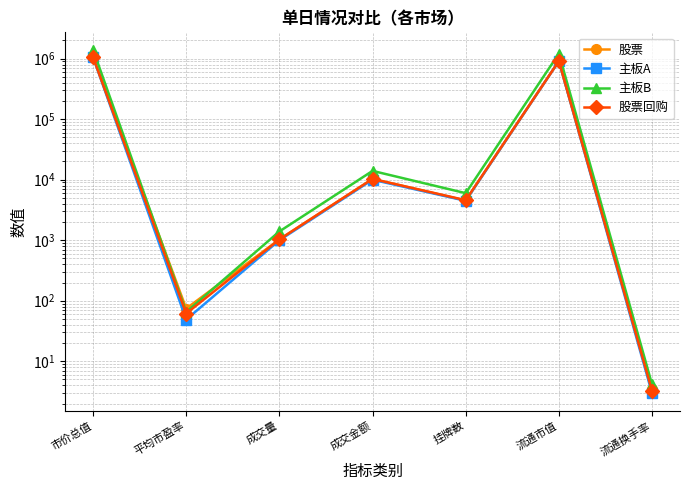

Where is 股票 nearest to the value 534460?

流通市值